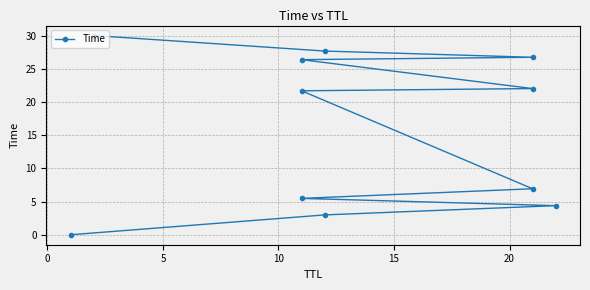

How many categories are shown in the chart?

11